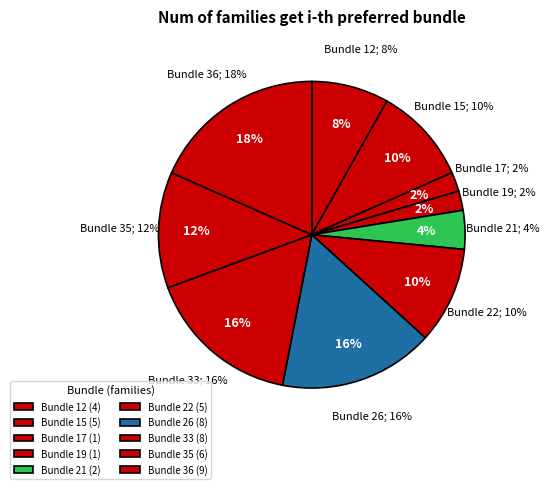

How many segments does this pie chart have?

10